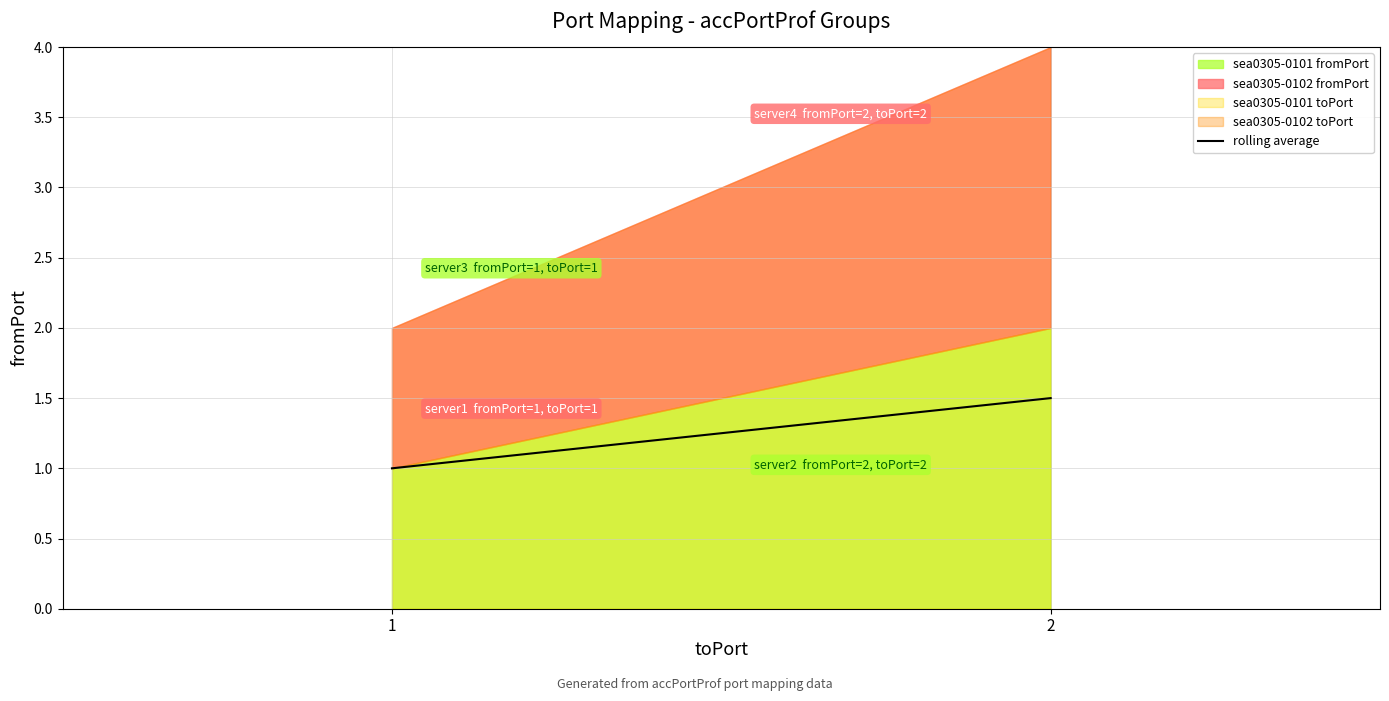

What is the change in value from 1 to 2?

+0.5